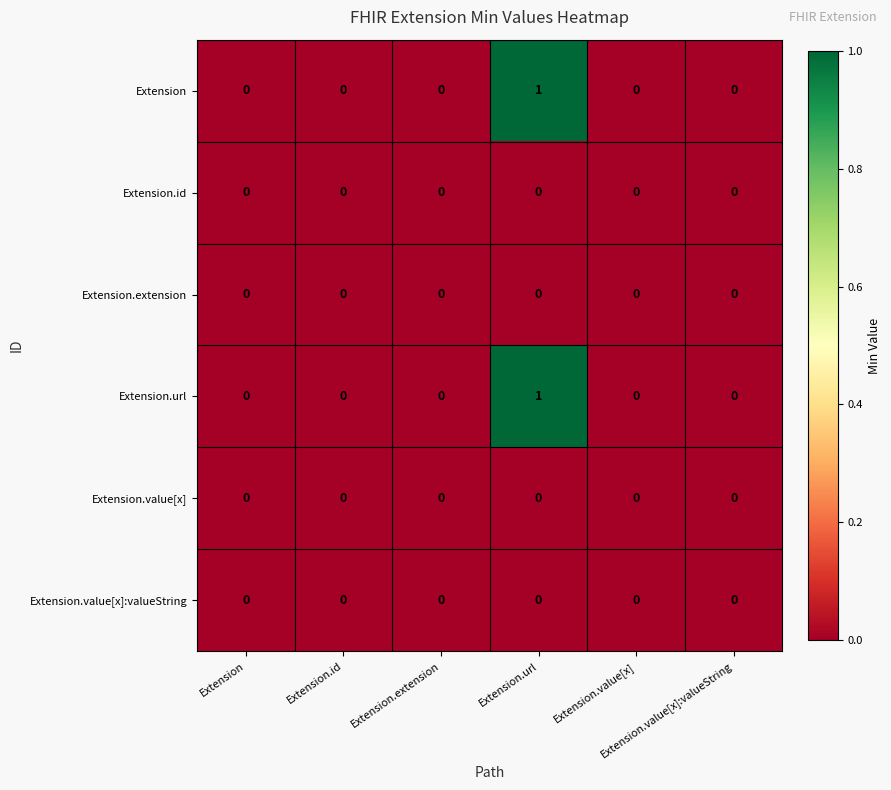

Which label corresponds to the largest value in the chart?

Extension.url